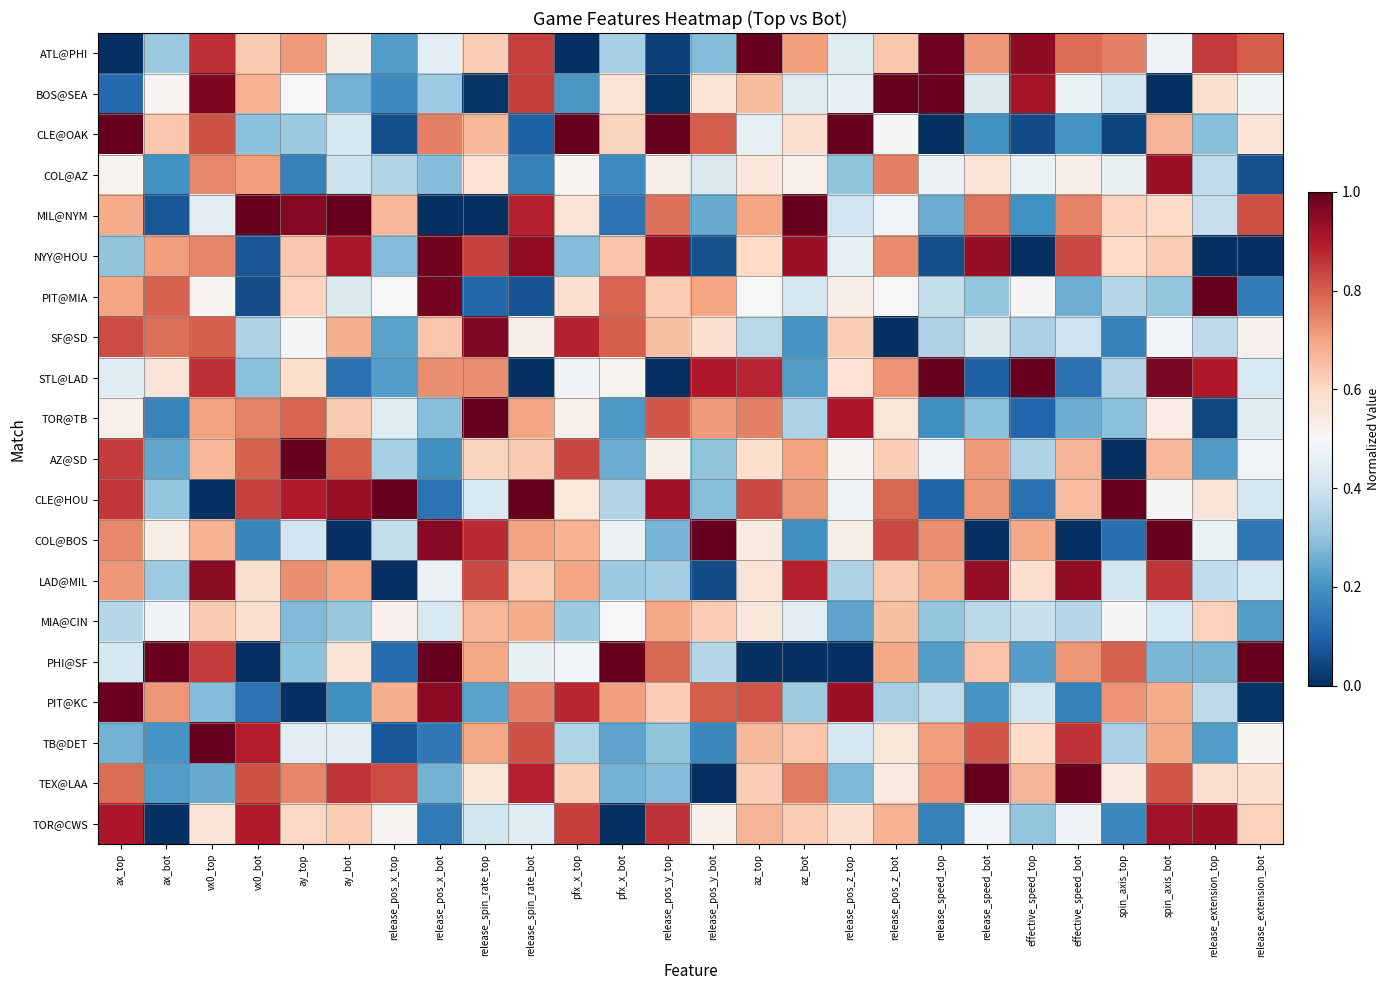

Between release_pos_x_top and release_extension_bot, which series saw the biggest shift?

PHI@SF